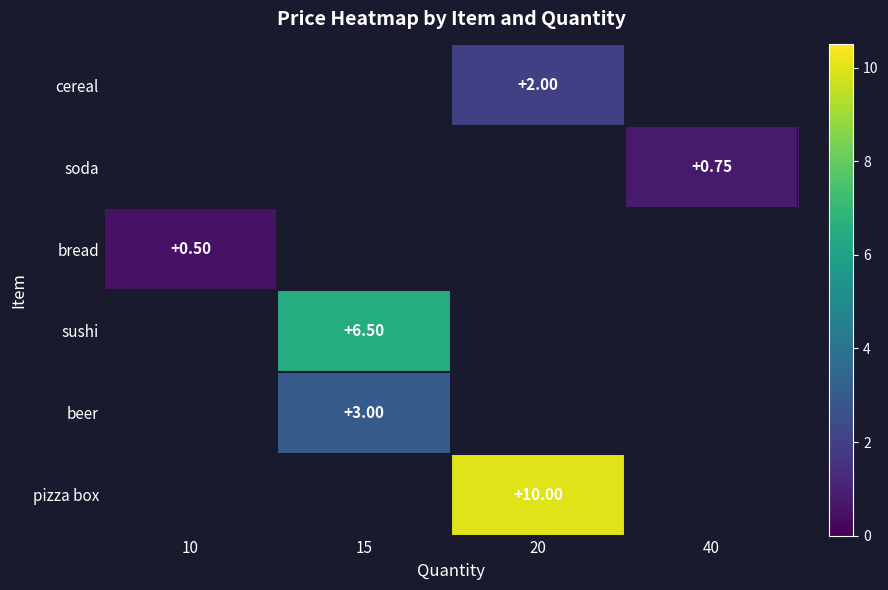

What is the lowest value of the bread series?

0.5